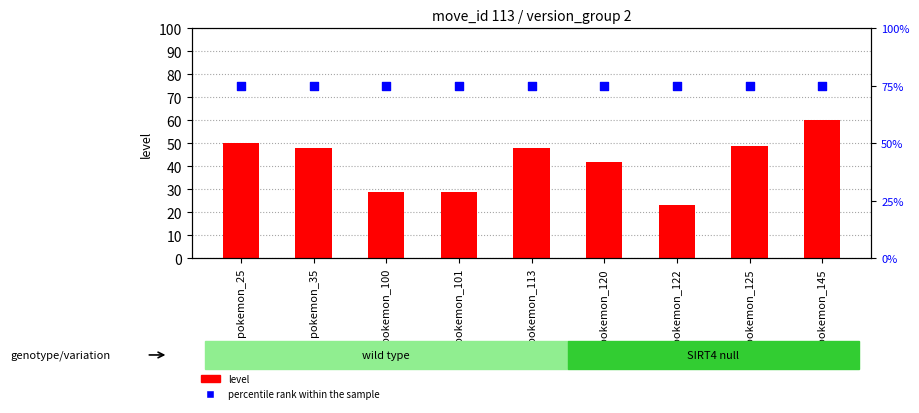

Is the value of percentile rank within the sample at pokemon_145 greater than the value of level at pokemon_25?

Yes